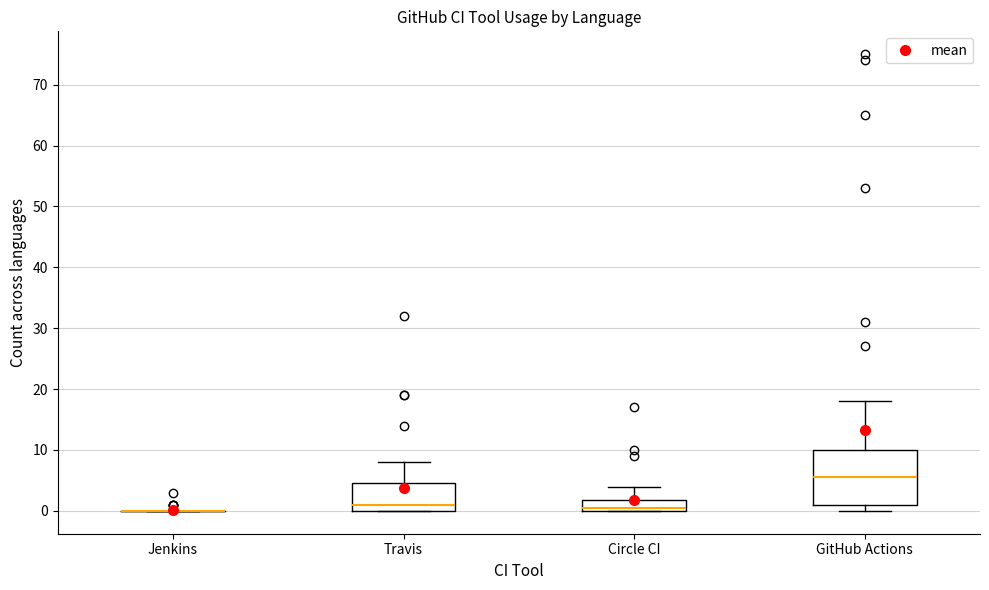

Reading left to right, transcribe this box plot: for each box, give where its median line is, the range the box spans, and where its two whiskers end, as read against the y-axis. The values are not printed on the chart, so give them approximately, as read against the axis.

Jenkins: box collapsed to a line at 0, whiskers 0 to 0
Travis: median 1, box 0 to 5, whiskers 0 to 8
Circle CI: median 1, box 0 to 2, whiskers 0 to 4
GitHub Actions: median 6, box 1 to 10, whiskers 0 to 18